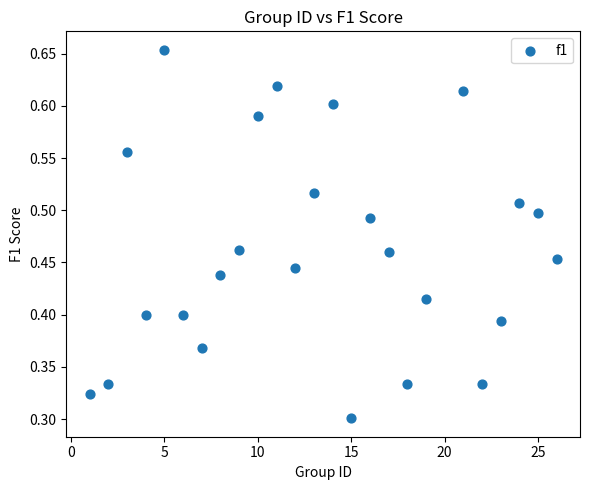

What is the range of X values (max minus min)?

25.0